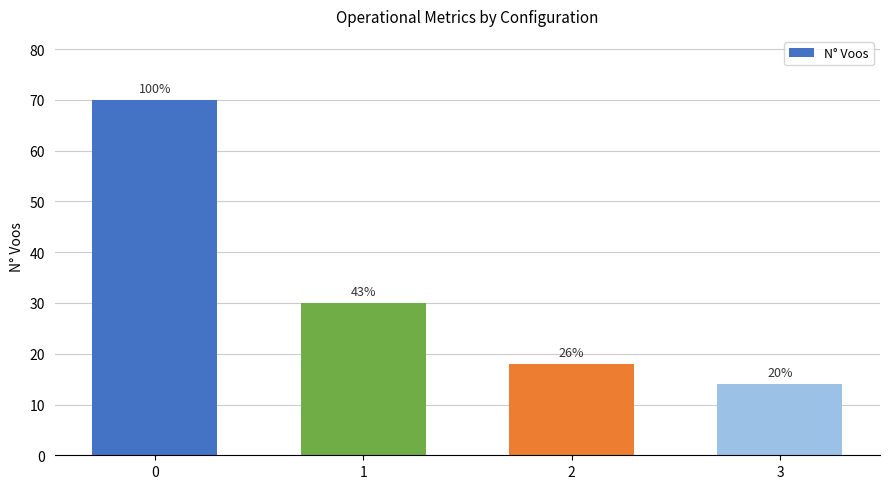

How many bars are there in total?

4